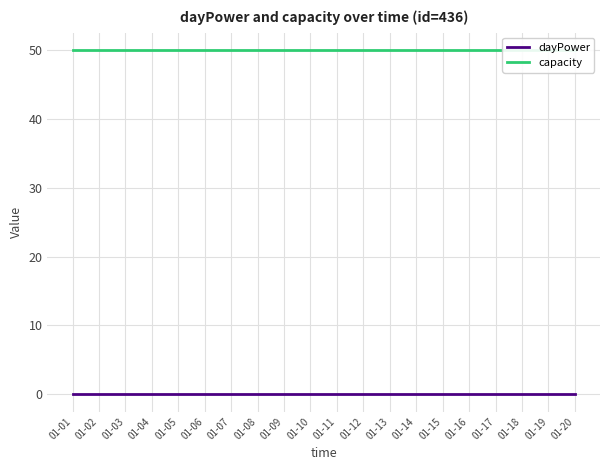

True or false: dayPower and capacity cross at least once.

False